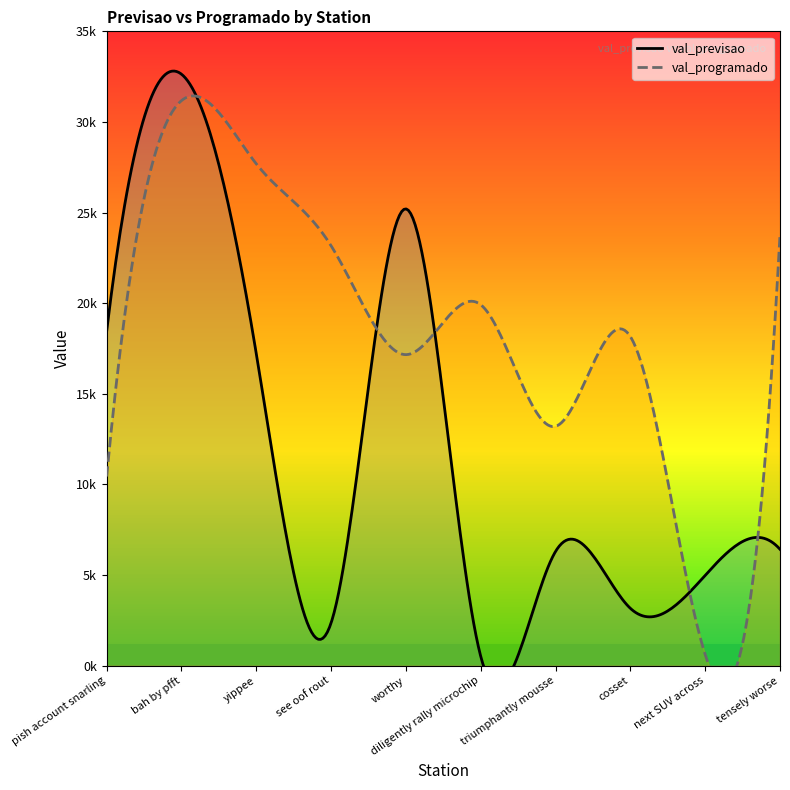

What is the minimum value shown in the chart?

508.9